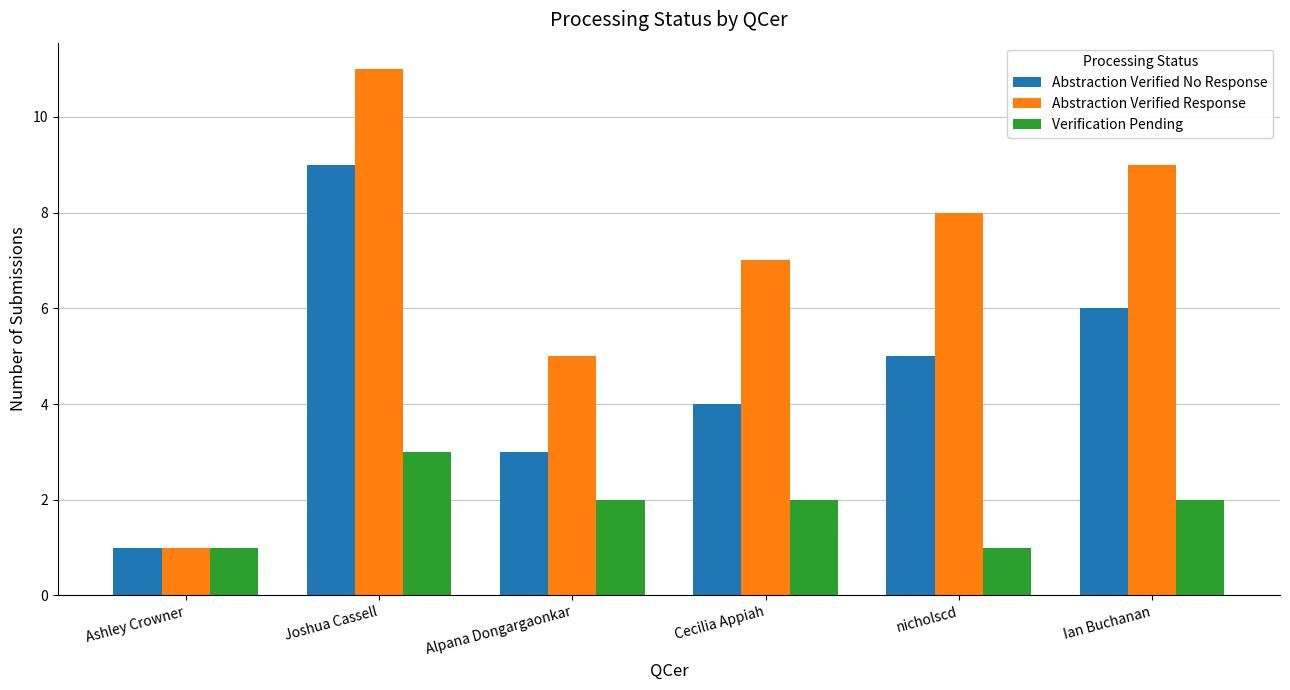

Rank the series by their maximum value, from highest to lowest.

Abstraction Verified Response, Abstraction Verified No Response, Verification Pending